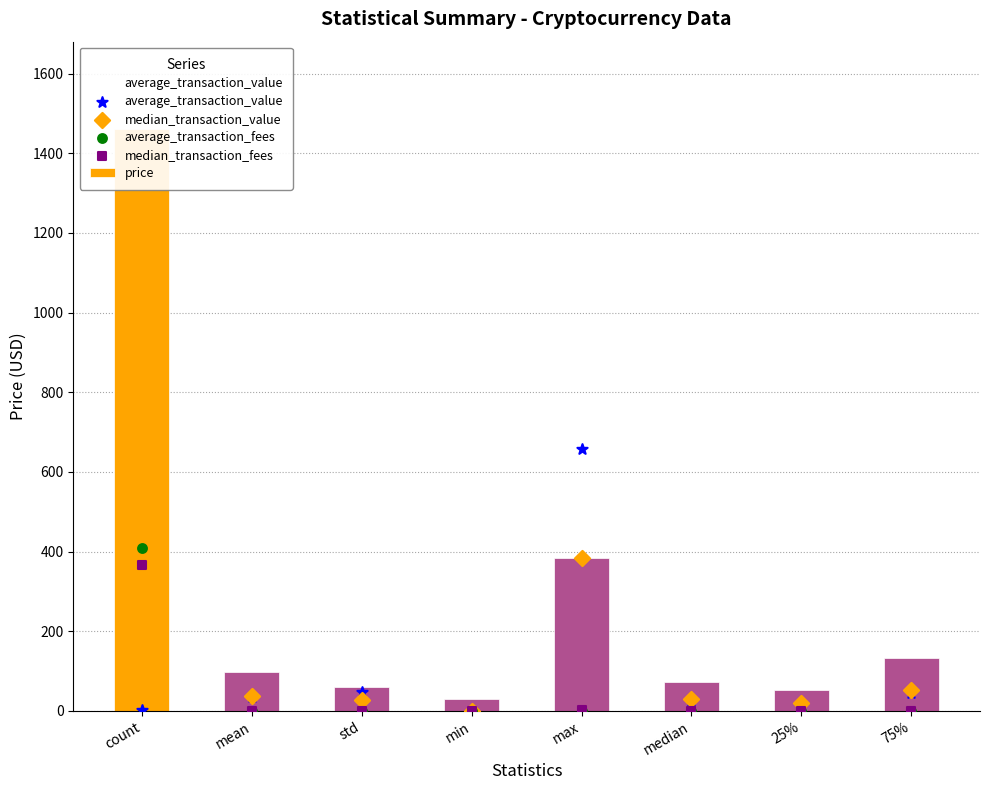

At how many categories does at least one series exceed 660?

1